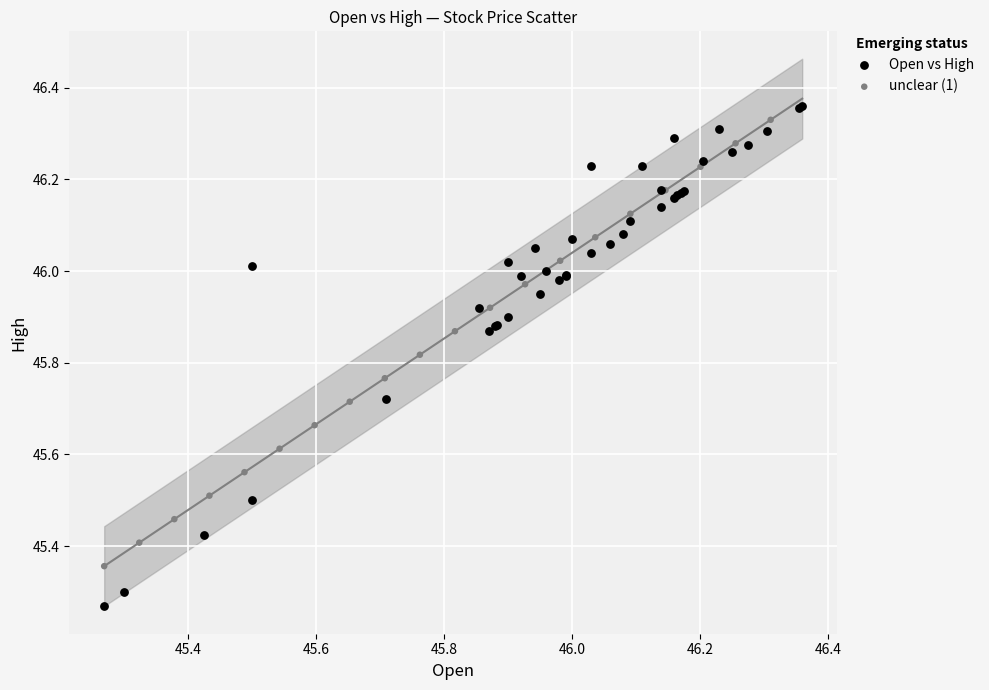

Which series contains the lowest Y value?

Open vs High